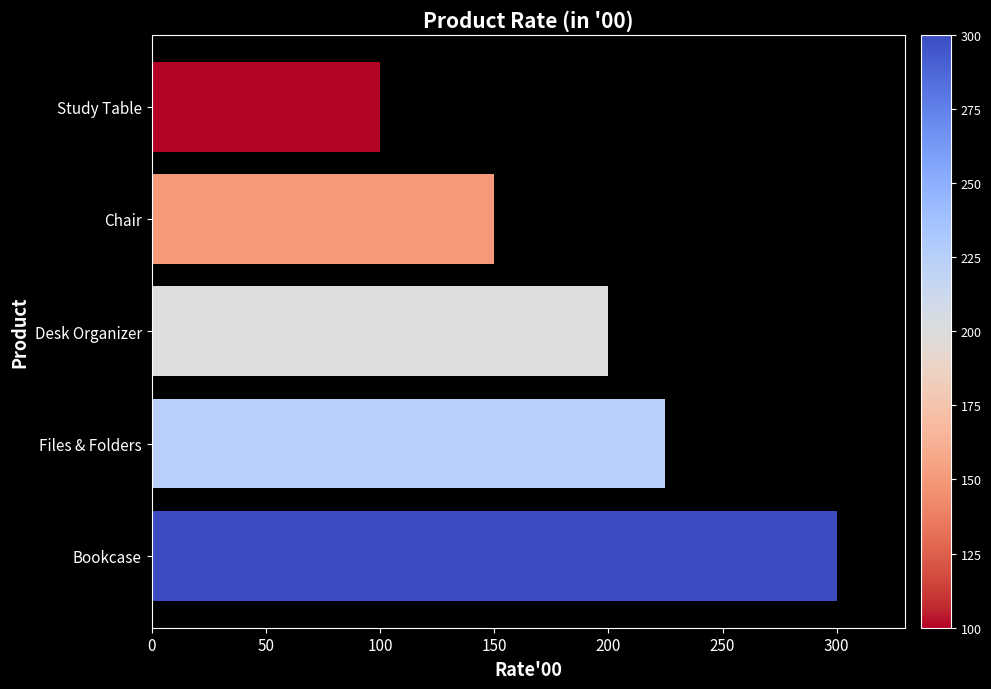

Where is the data nearest to the value 200?

Desk Organizer